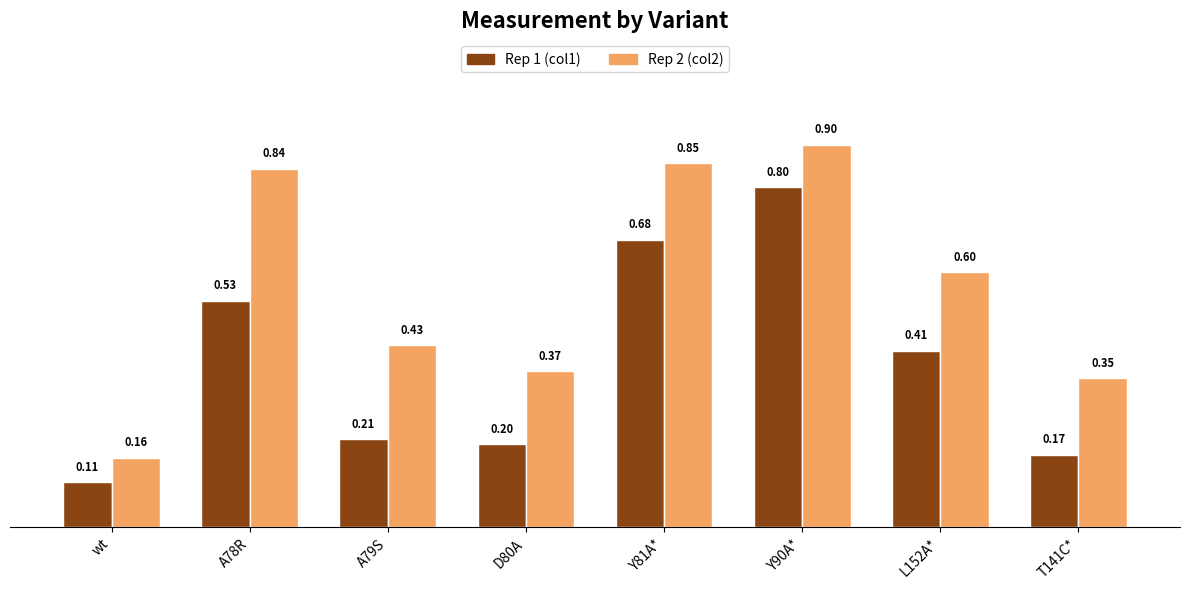

True or false: Rep 1 (col1) has a value of 0.1 at T141C*.

False